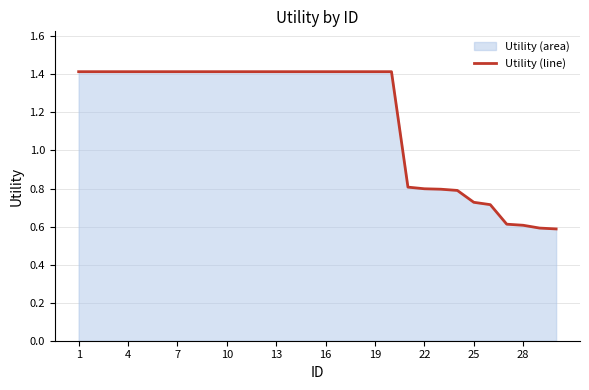

What is the average value?

1.2